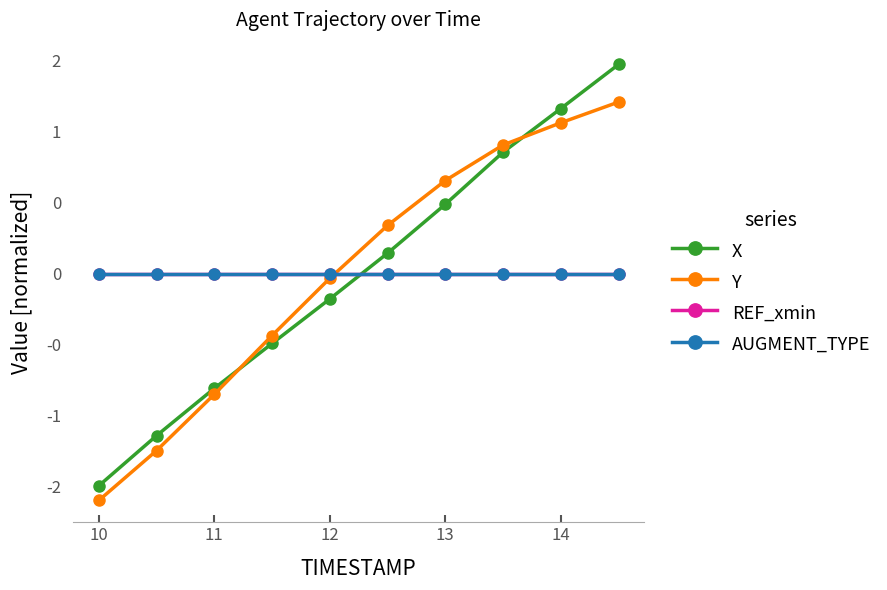

Reading left to right, what are all the values shown in this chart?

X: -1.5	-1.1	-0.8	-0.5	-0.2	0.1	0.5	0.9	1.2	1.5
Y: -1.6	-1.2	-0.9	-0.4	-0.0	0.3	0.7	0.9	1.1	1.2
REF_xmin: 0.0	0.0	0.0	0.0	0.0	0.0	0.0	0.0	0.0	0.0
AUGMENT_TYPE: 0.0	0.0	0.0	0.0	0.0	0.0	0.0	0.0	0.0	0.0